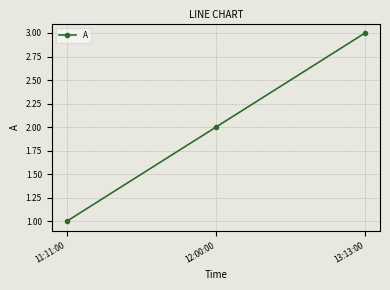

How many lines are shown in the chart?

1